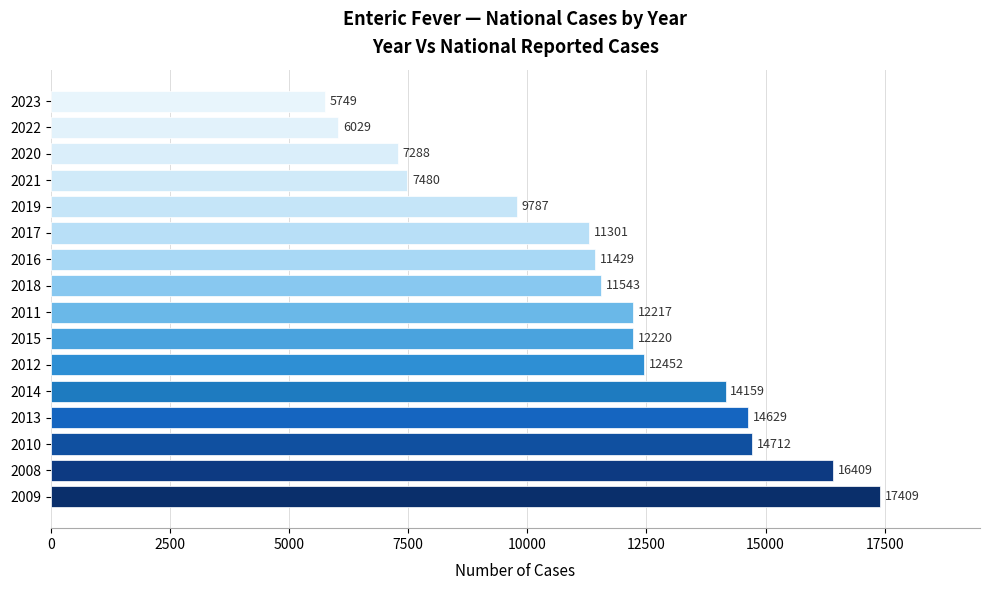

What is the sum of the values at 2011 and 2009?

29626